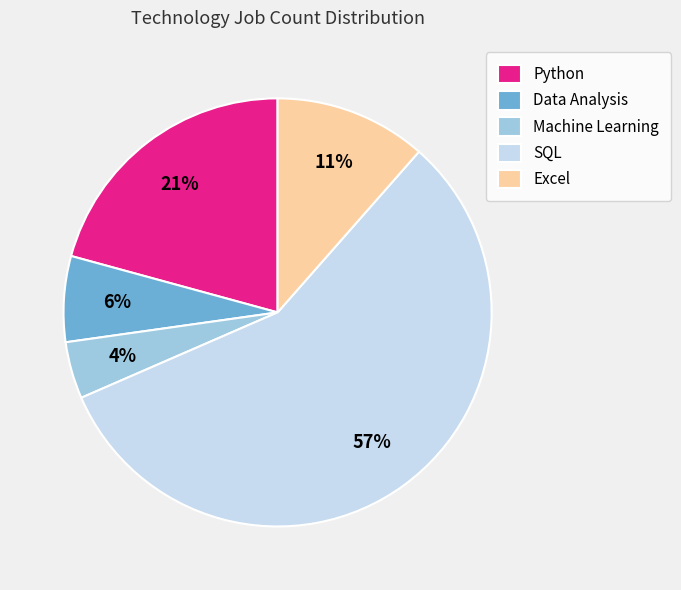

How many slices are in this pie chart?

5